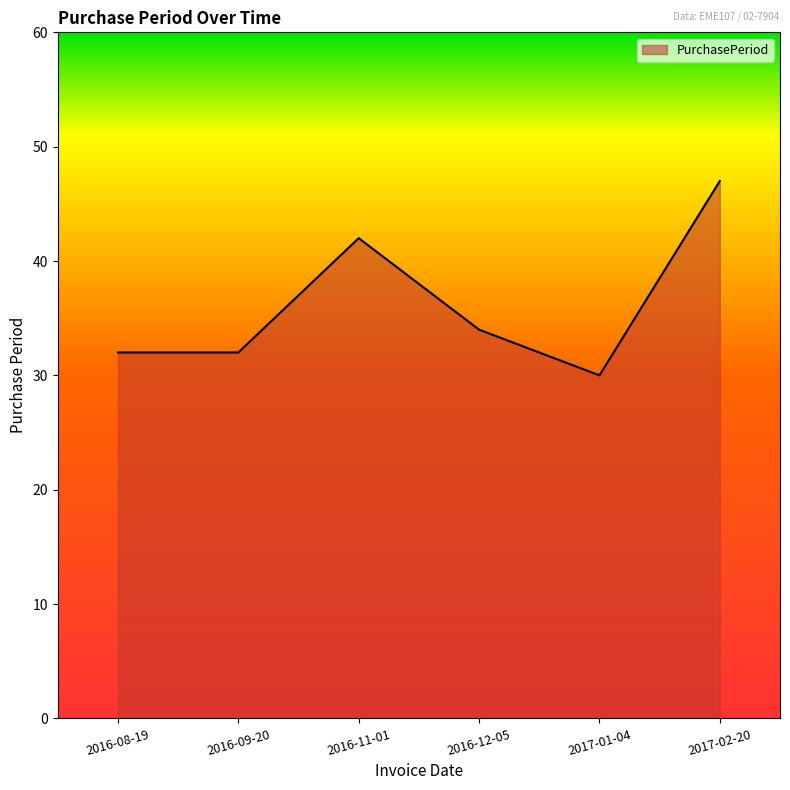

Count the values in the range 32 to 42.

4